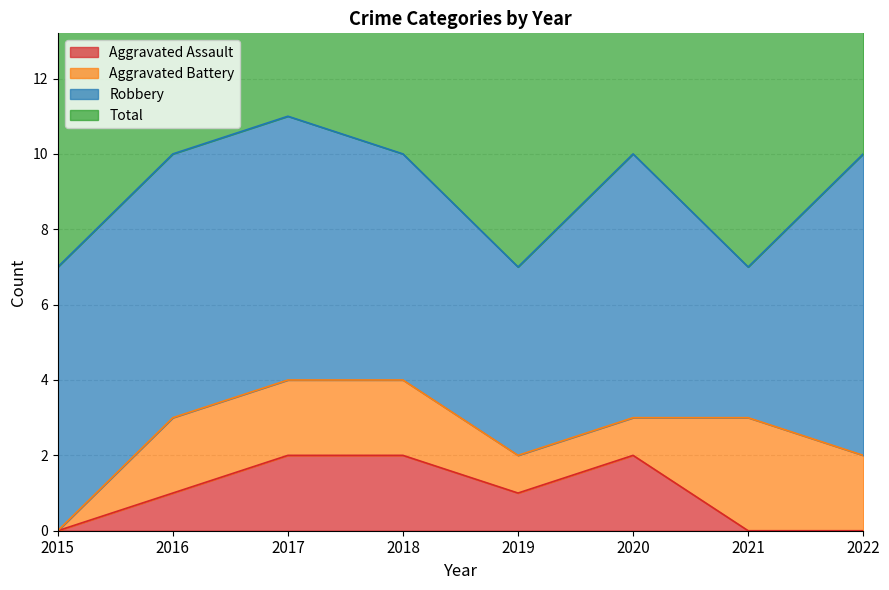

Read the Aggravated Assault value at 2018.

2